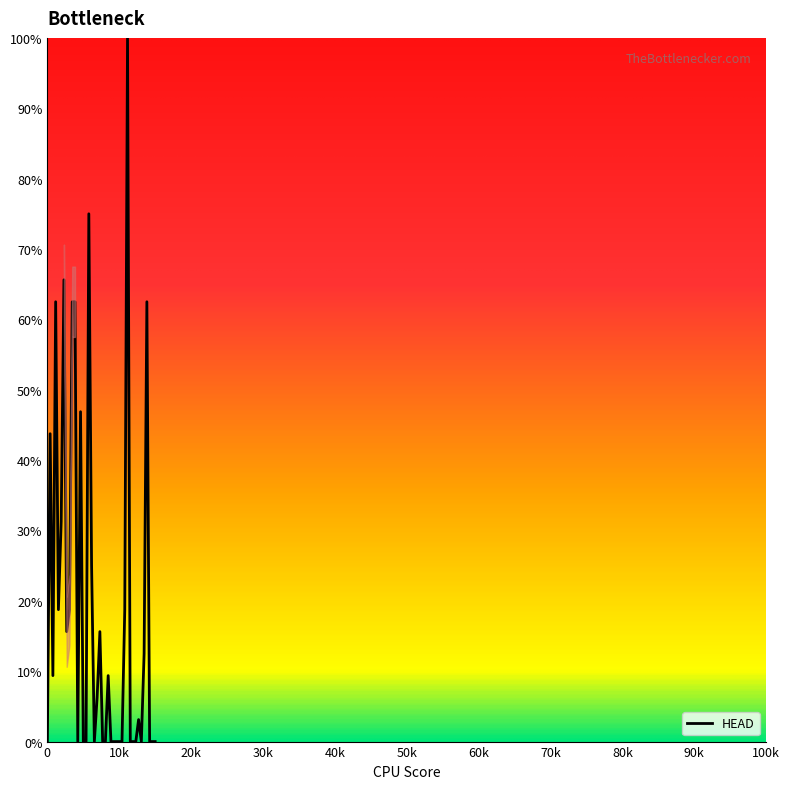

What is the difference between the maximum and minimum values?

100.0